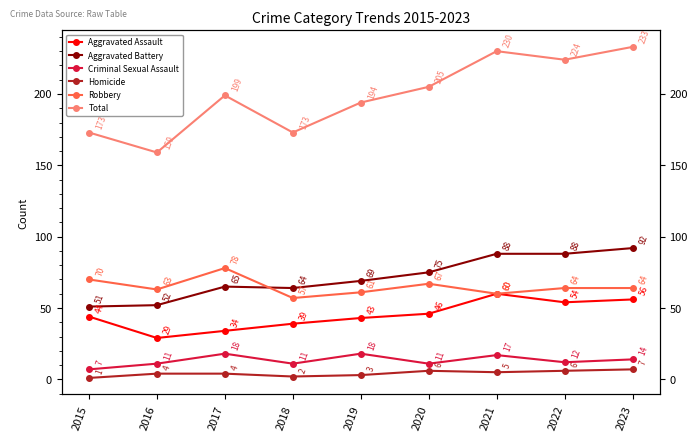

Reading left to right, list all the values displayed in this chart.

Aggravated Assault: 2015=44	2016=29	2017=34	2018=39	2019=43	2020=46	2021=60	2022=54	2023=56
Aggravated Battery: 2015=51	2016=52	2017=65	2018=64	2019=69	2020=75	2021=88	2022=88	2023=92
Criminal Sexual Assault: 2015=7	2016=11	2017=18	2018=11	2019=18	2020=11	2021=17	2022=12	2023=14
Homicide: 2015=1	2016=4	2017=4	2018=2	2019=3	2020=6	2021=5	2022=6	2023=7
Robbery: 2015=70	2016=63	2017=78	2018=57	2019=61	2020=67	2021=60	2022=64	2023=64
Total: 2015=173	2016=159	2017=199	2018=173	2019=194	2020=205	2021=230	2022=224	2023=233